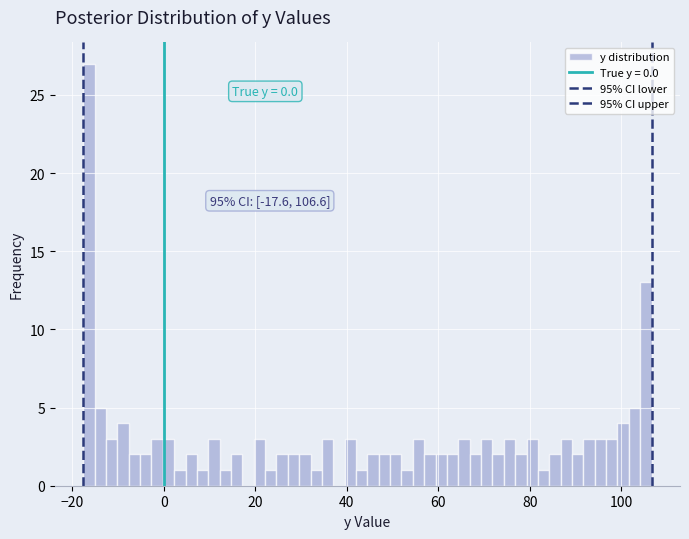

Read against the x-axis, roughly where is the centre of the tallest bar?

-16